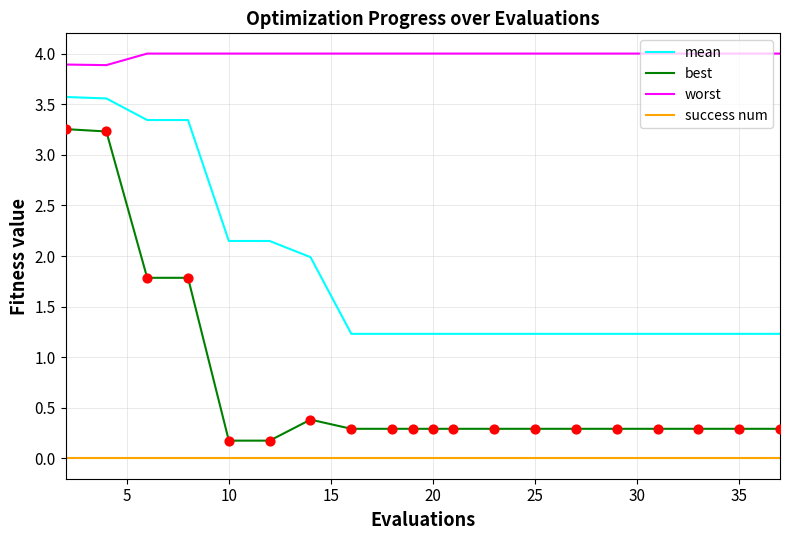

True or false: worst and mean cross at least once.

False